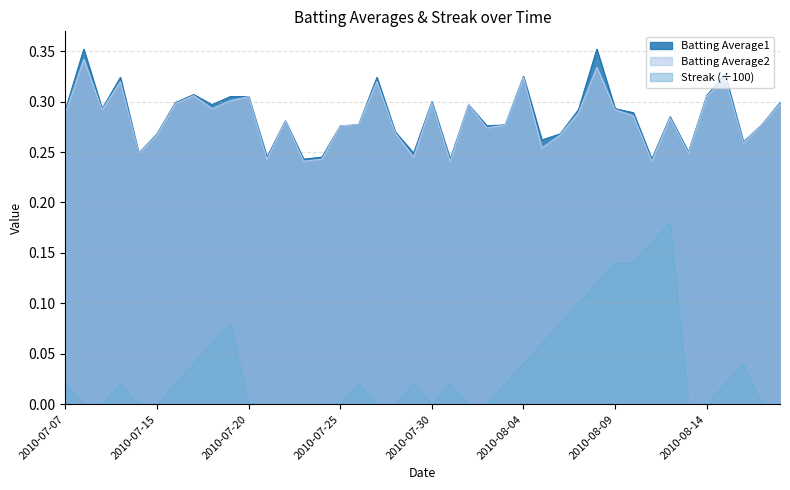

Does the chart have visible grid lines?

Yes